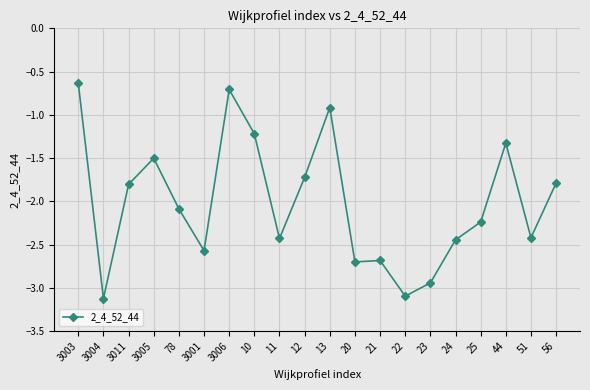

Where is the first local maximum?

3005